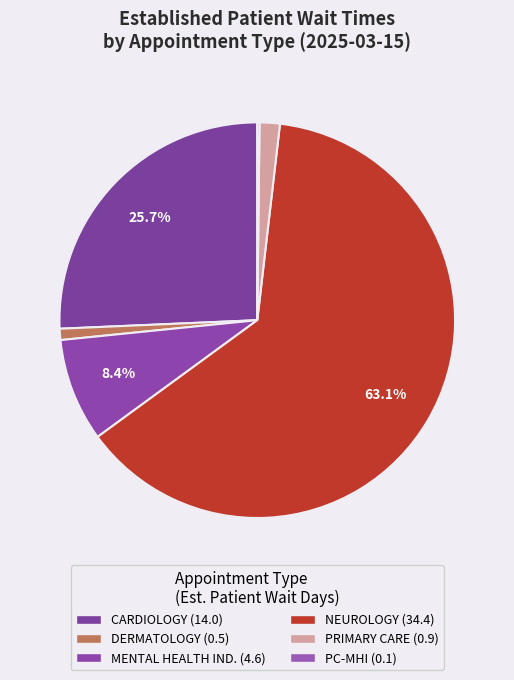

What percentage is NOT represented by DERMATOLOGY?

99.1%